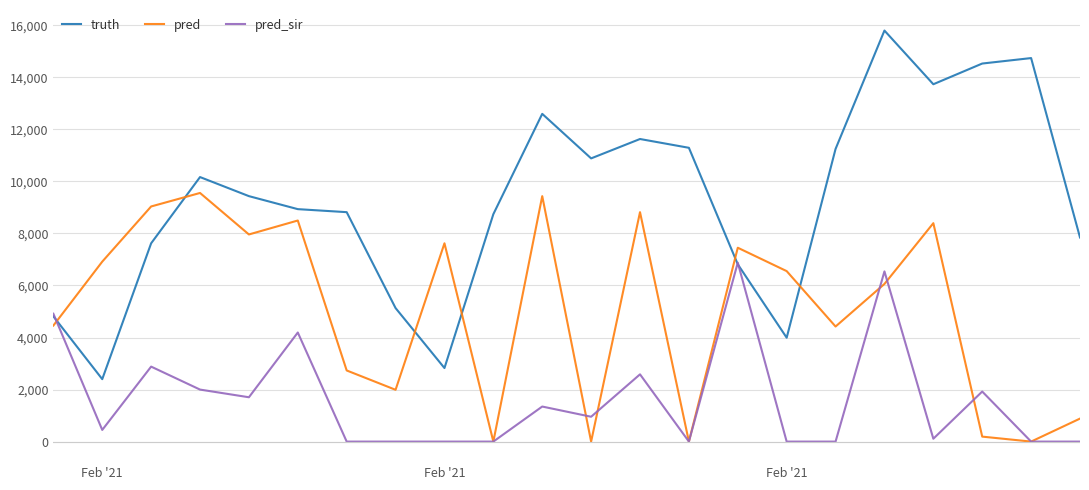

Is this an area chart (filled region under the line)?

No